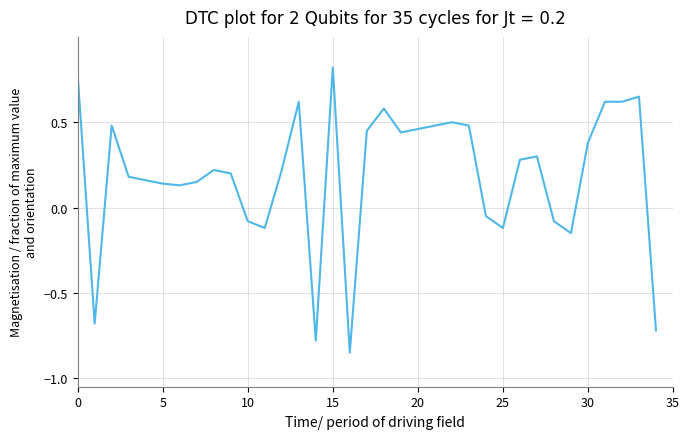

What is the greatest value displayed?

0.8